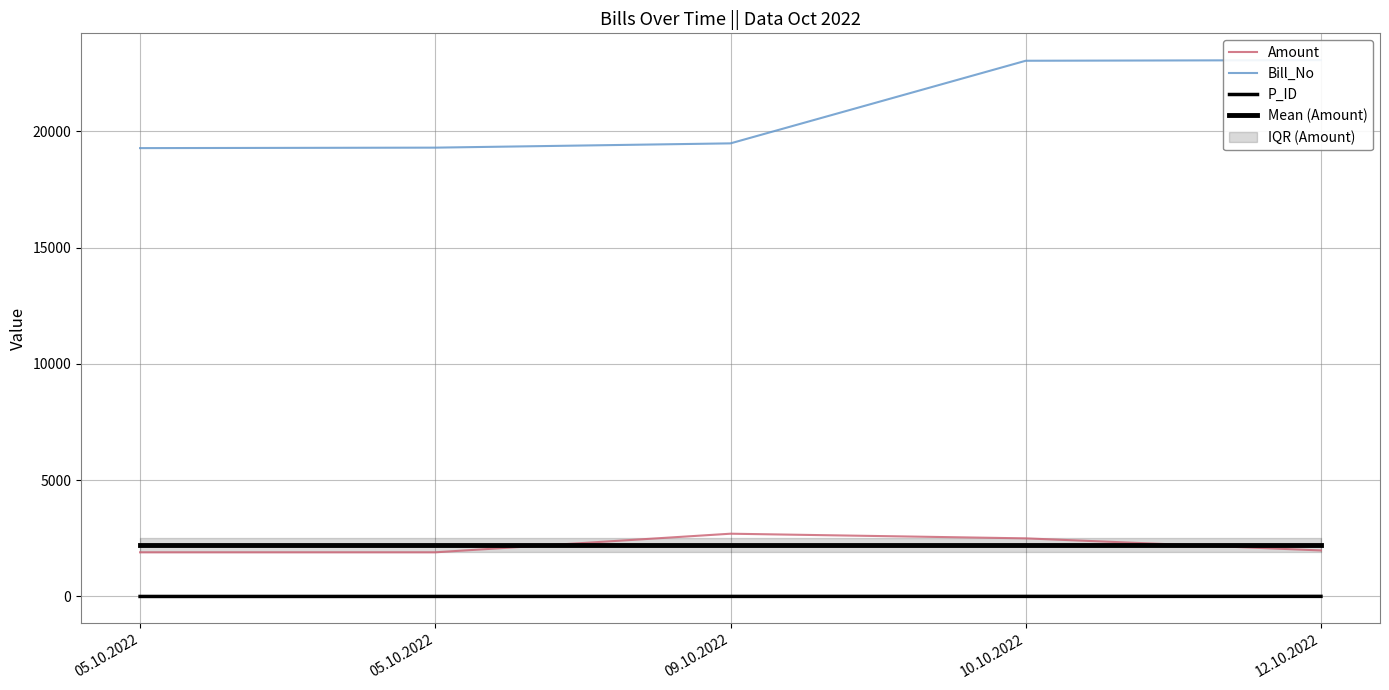

Reading left to right, transcribe all the data shown in this chart.

Amount: 05.10.2022=1900	05.10.2022=1900	09.10.2022=2700	10.10.2022=2500	12.10.2022=1980
Bill_No: 05.10.2022=19284	05.10.2022=19304	09.10.2022=19488	10.10.2022=23041	12.10.2022=23067
P_ID: 05.10.2022=1	05.10.2022=2	09.10.2022=3	10.10.2022=4	12.10.2022=5
Mean (Amount): 05.10.2022=2196	05.10.2022=2196	09.10.2022=2196	10.10.2022=2196	12.10.2022=2196